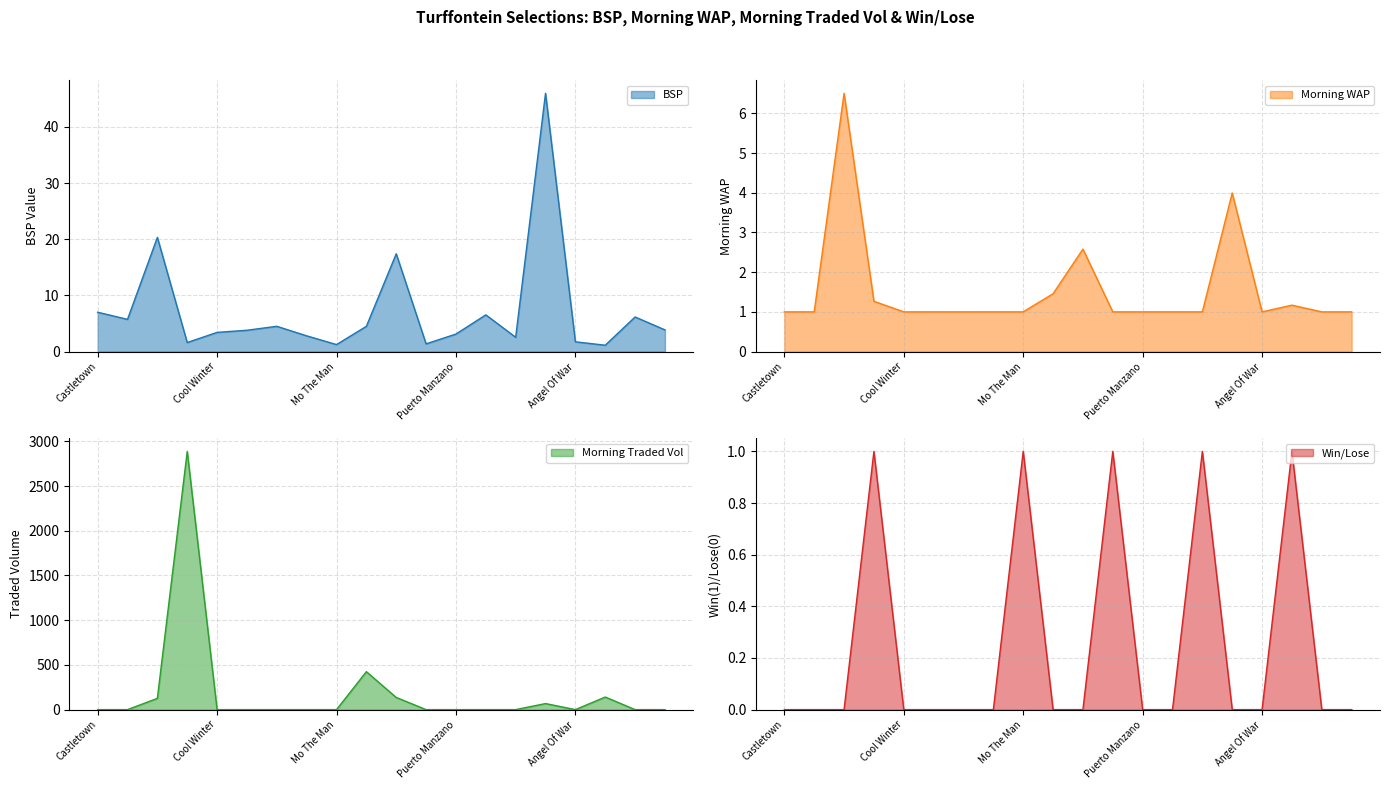

Reading left to right, list all the values displayed in this chart.

BSP: 7.0	5.7	20.3	1.6	3.4	3.8	4.5	2.8	1.2	4.5	17.4	1.4	3.1	6.5	2.5	46.0	1.7	1.1	6.2	3.9
MORNINGWAP: 1.0	1.0	6.5	1.3	1.0	1.0	1.0	1.0	1.0	1.5	2.6	1.0	1.0	1.0	1.0	4.0	1.0	1.2	1.0	1.0
MORNINGTRADEDVOL: 0.0	0.0	125.9	2887.6	0.0	0.0	0.0	0.0	0.0	424.3	136.0	0.0	0.0	0.0	0.0	67.7	0.0	140.7	0.0	0.0
WIN_LOSE: 0.0	0.0	0.0	1.0	0.0	0.0	0.0	0.0	1.0	0.0	0.0	1.0	0.0	0.0	1.0	0.0	0.0	1.0	0.0	0.0